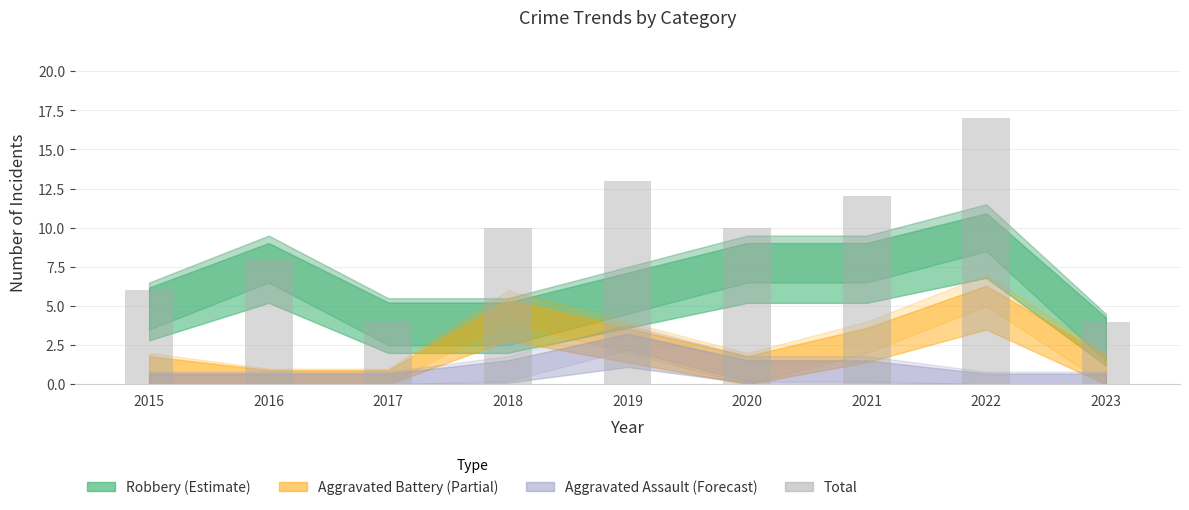

Between 2018 and 2015, which is larger?

2018